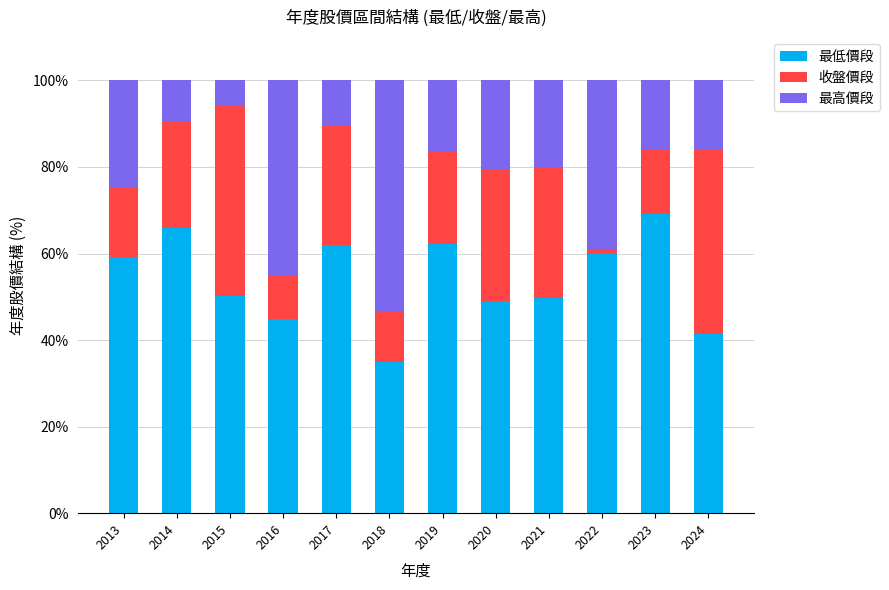

At which label does 最低價段 reach its minimum?

2018